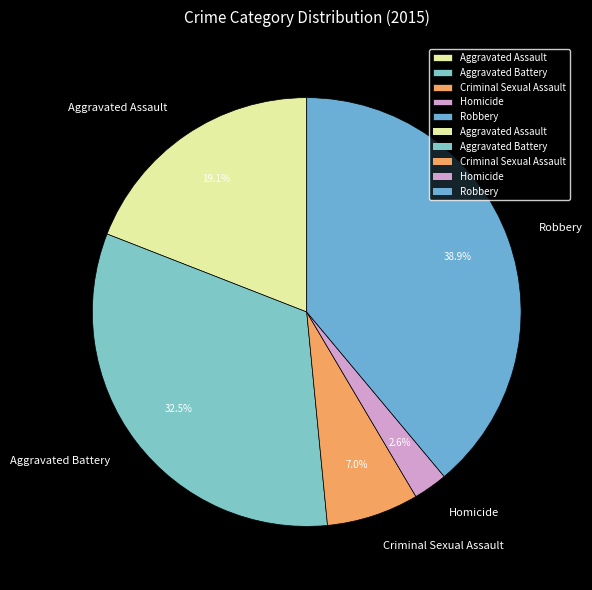

Is the sum of Homicide and Aggravated Battery greater than half?

No